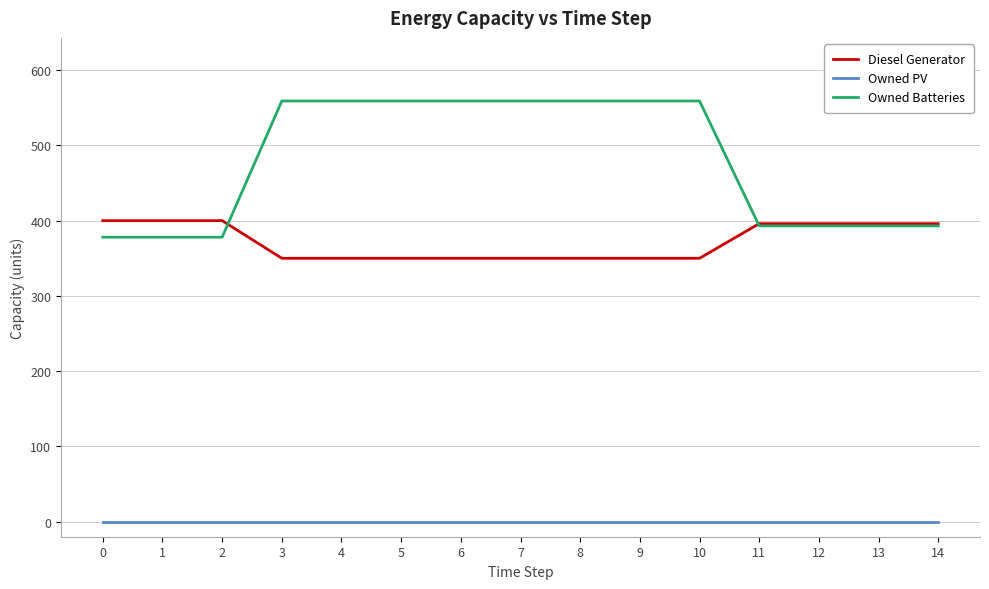

What are all the series names shown in the legend?

Diesel Generator, Owned PV, Owned Batteries